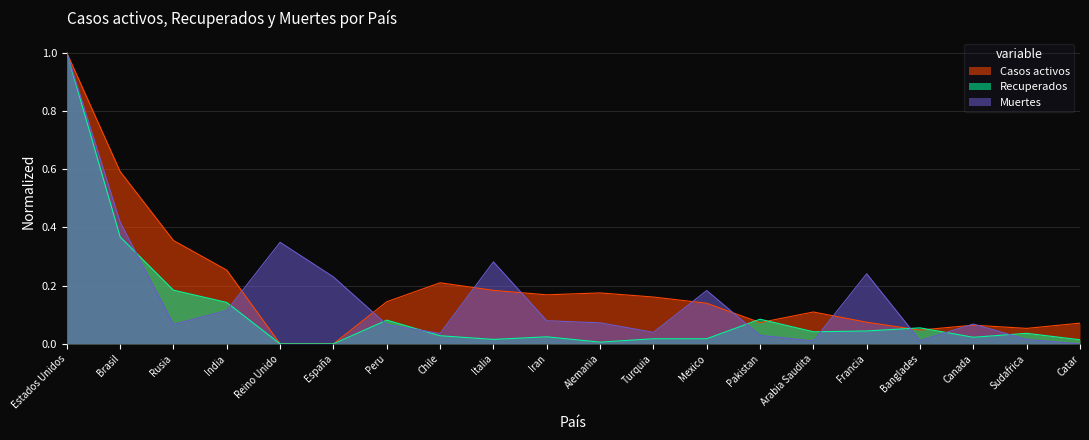

Read the Muertes value at Italia.

0.3